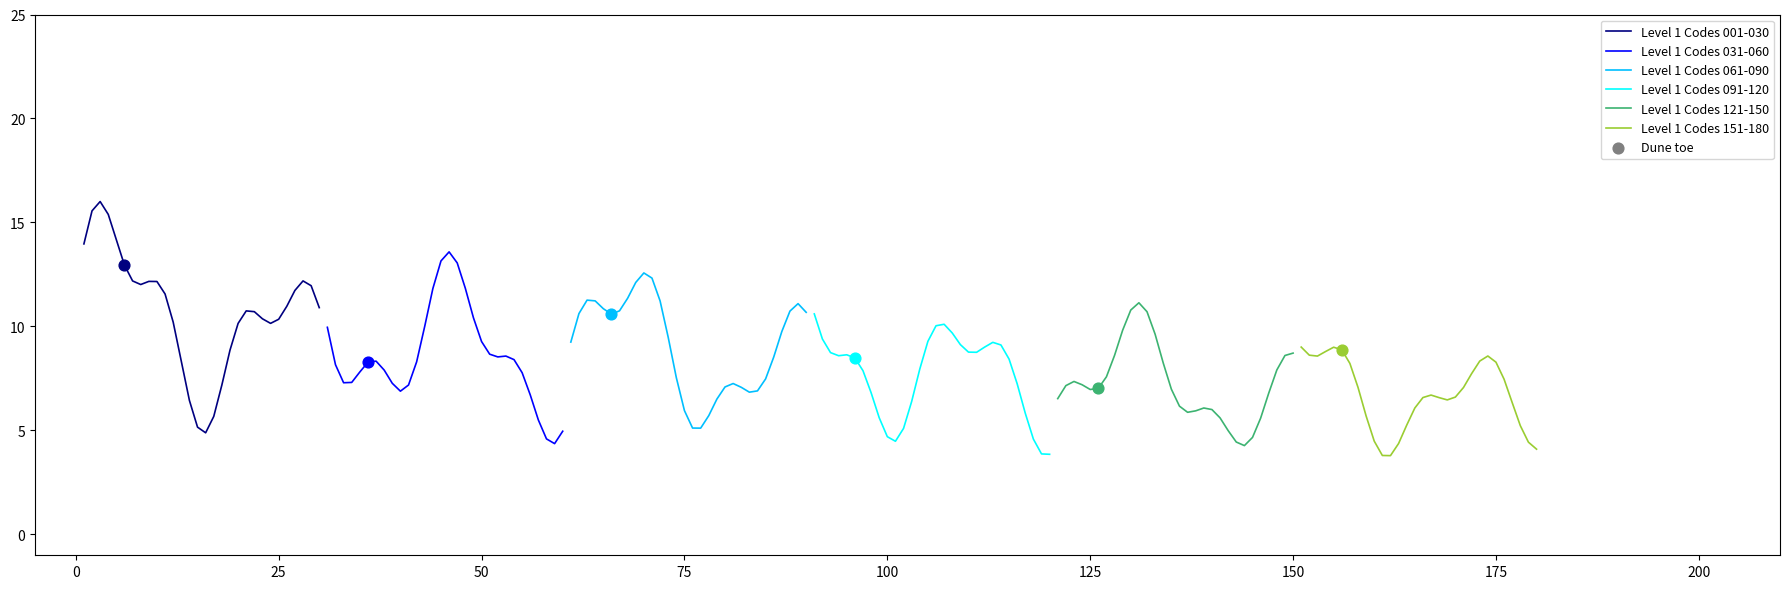

Which series contains the lowest Y value?

Level 1 Codes 151-180